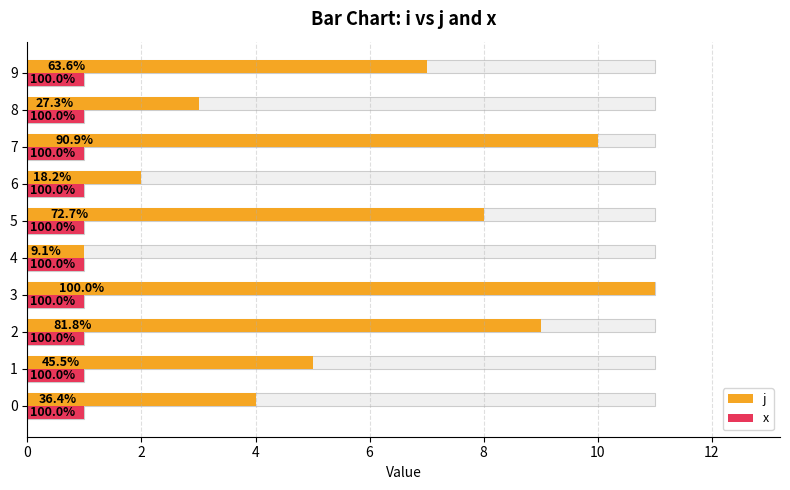

How many groups of bars are there?

10